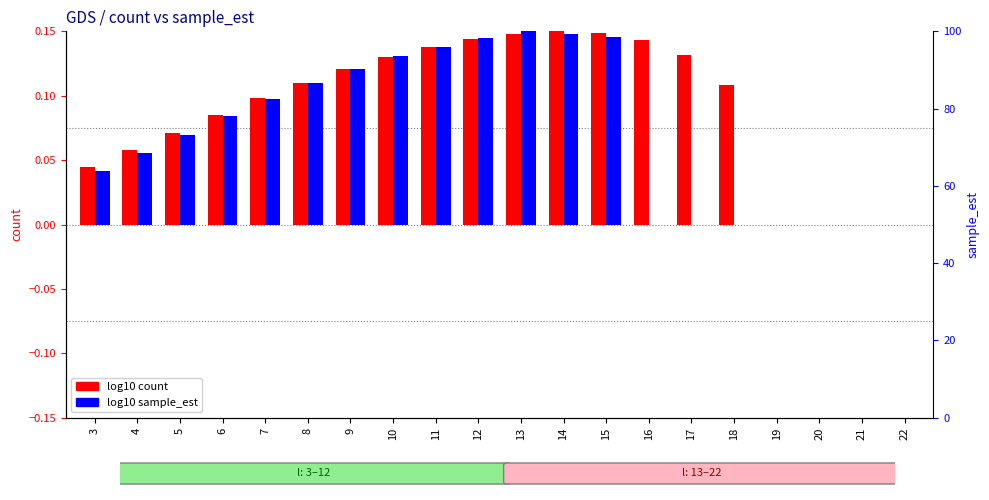

Reading right to left, transcribe all the data shown in this chart.

log10 count: 22=0.0	21=0.0	20=0.0	19=0.0	18=0.1	17=0.1	16=0.1	15=0.1	14=0.1	13=0.1	12=0.1	11=0.1	10=0.1	9=0.1	8=0.1	7=0.1	6=0.1	5=0.1	4=0.1	3=0.0
log10 sample_est: 22=0.0	21=0.0	20=0.0	19=0.0	18=0.0	17=0.0	16=0.0	15=0.1	14=0.1	13=0.1	12=0.1	11=0.1	10=0.1	9=0.1	8=0.1	7=0.1	6=0.1	5=0.1	4=0.1	3=0.0